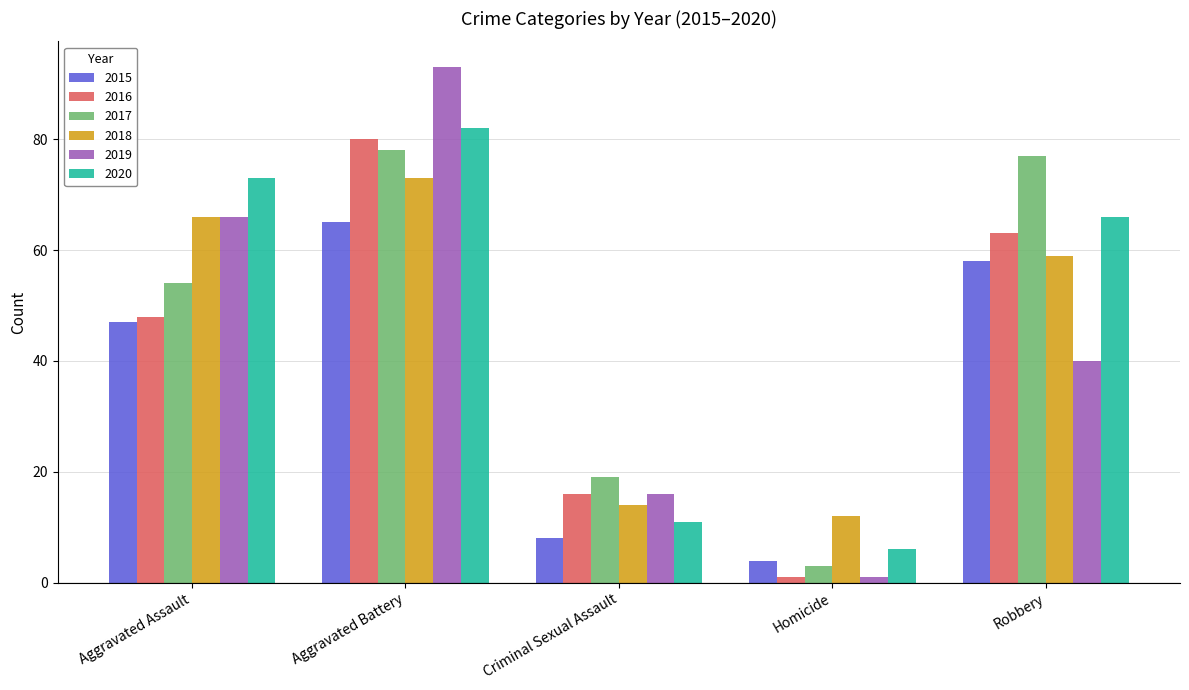

What are all the series names shown in the legend?

2015, 2016, 2017, 2018, 2019, 2020